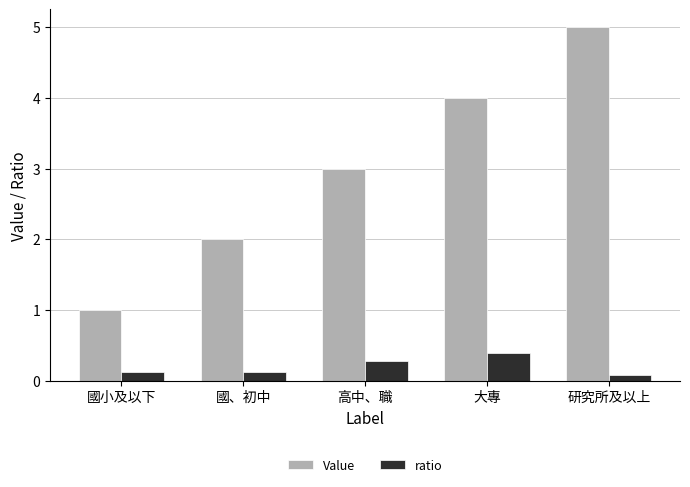

Reading right to left, transcribe all the data shown in this chart.

Value: 研究所及以上=5.0	大專=4.0	高中、職=3.0	國、初中=2.0	國小及以下=1.0
ratio: 研究所及以上=0.1	大專=0.4	高中、職=0.3	國、初中=0.1	國小及以下=0.1